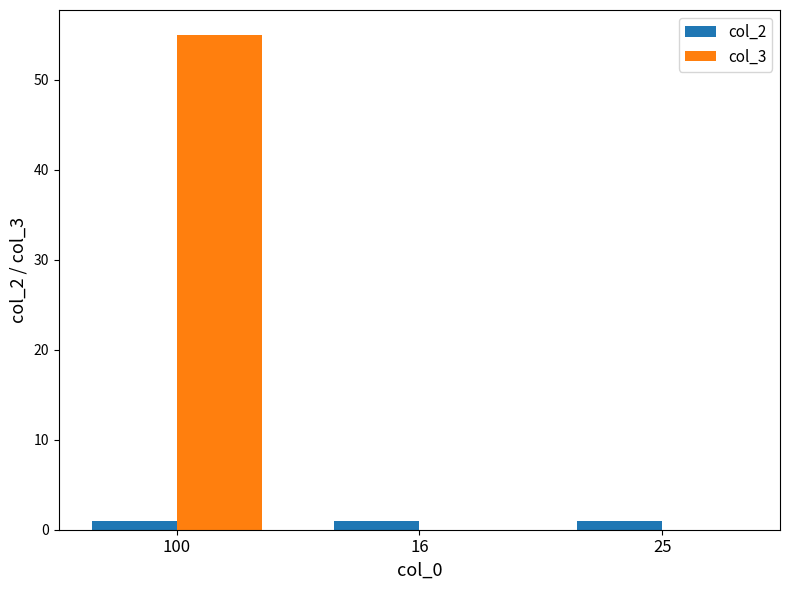

Which series has the largest total across all categories?

col_3